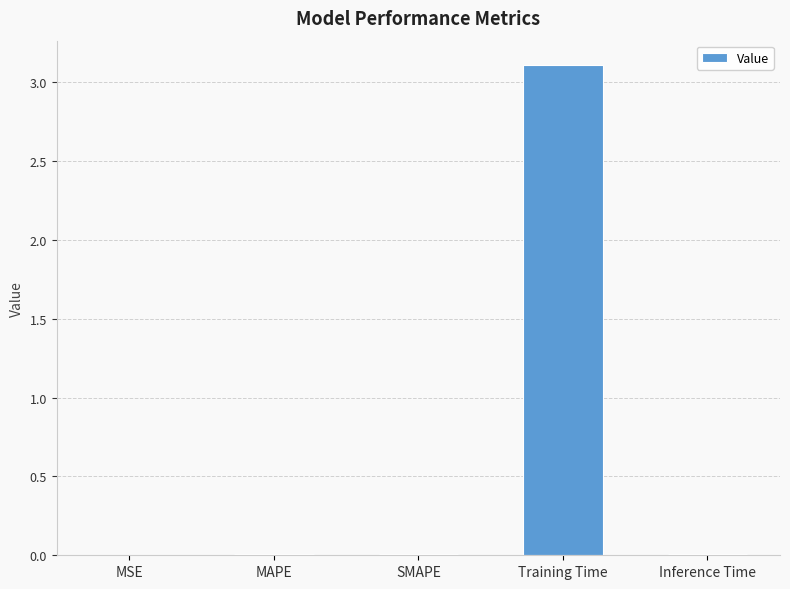

Between MAPE and Training Time, which is larger?

Training Time